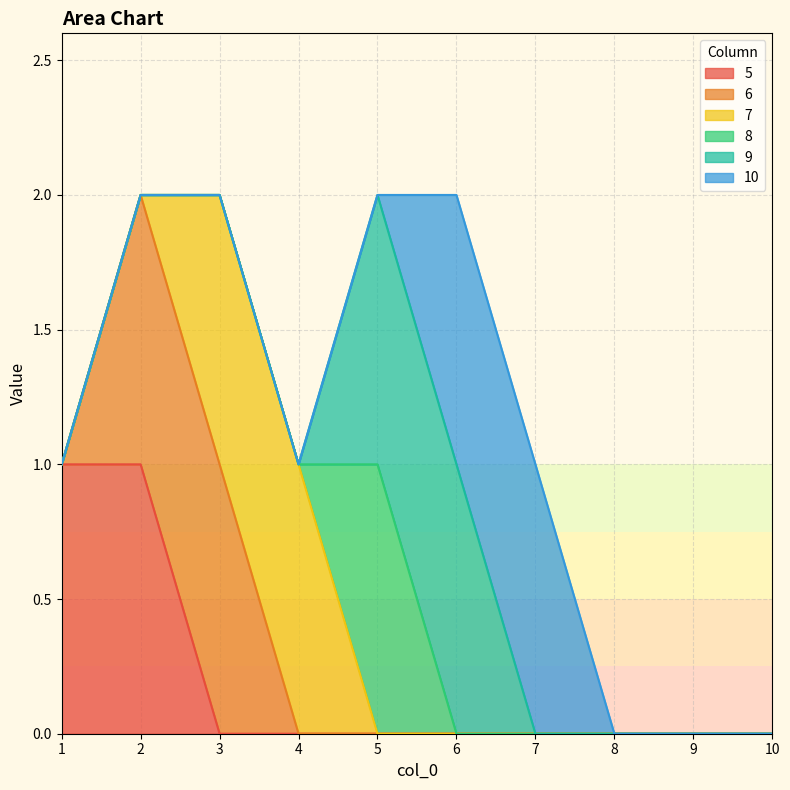

What are all the series names shown in the legend?

5, 6, 7, 8, 9, 10